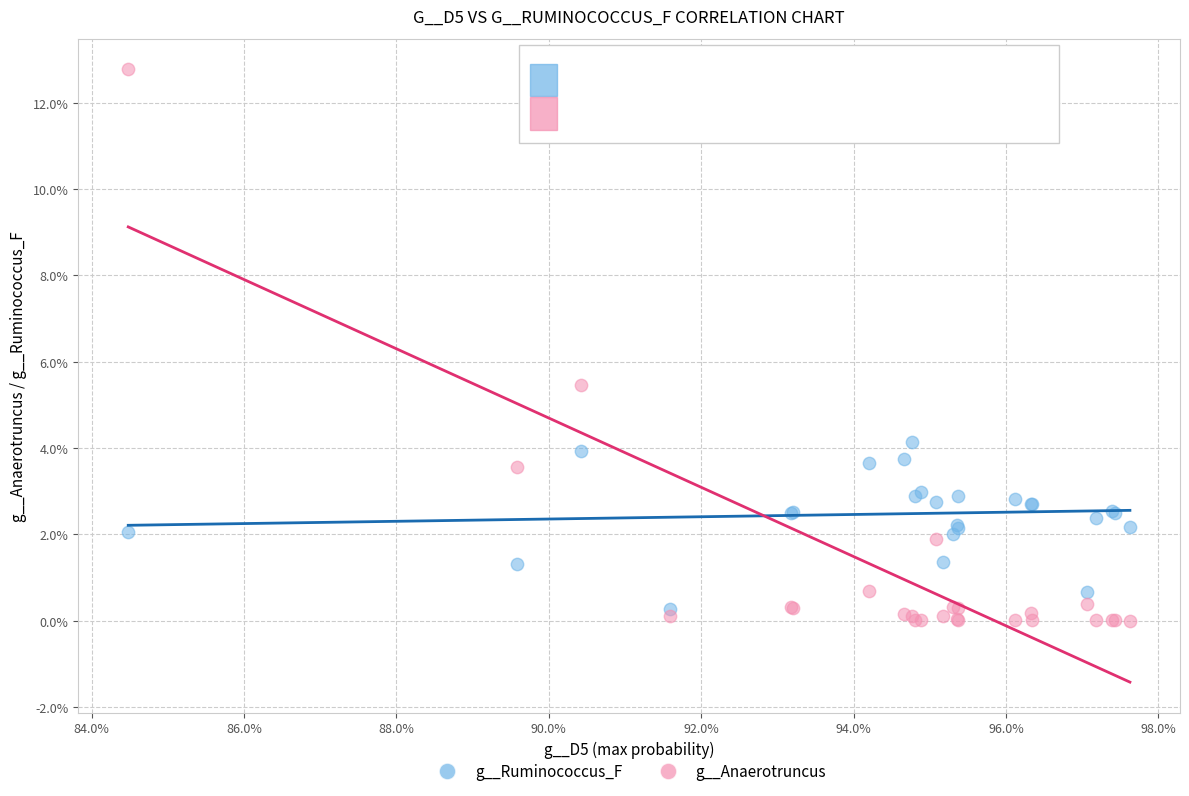

What are all the series names shown in the legend?

g__Ruminococcus_F, g__Anaerotruncus